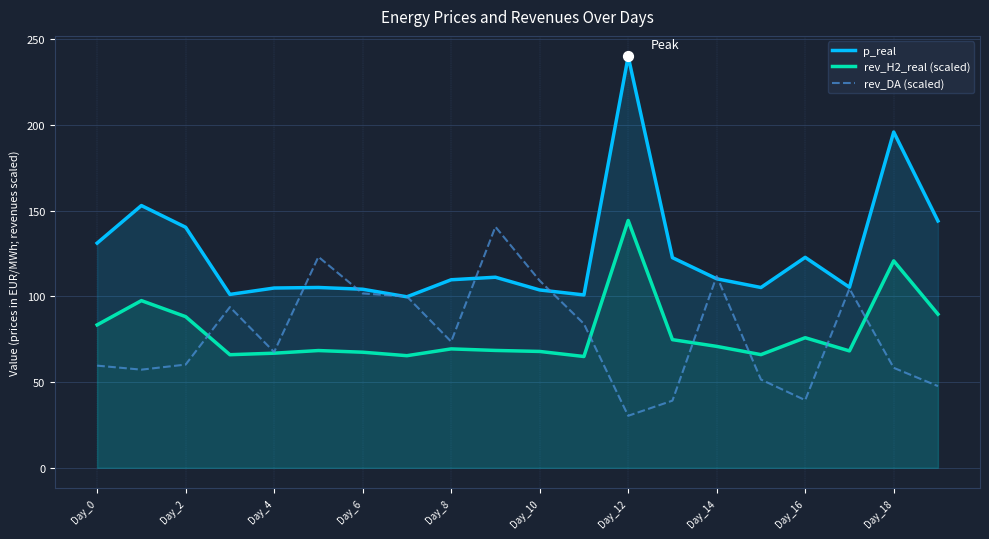

Which series has the largest Y range (max minus min)?

p_real